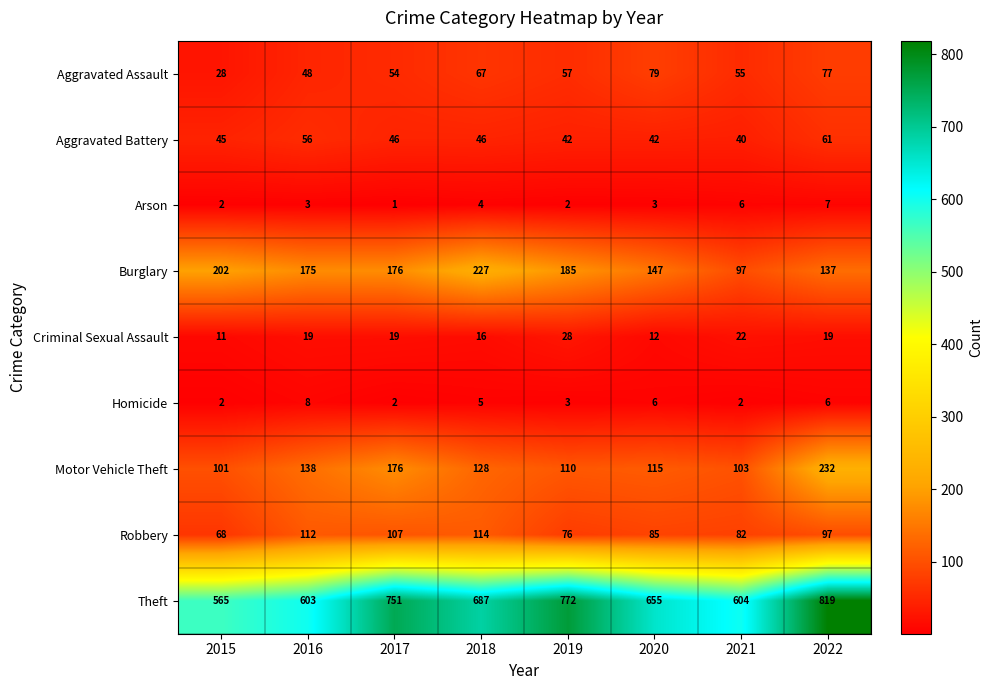

What is the total value across all series at 2015?

1024